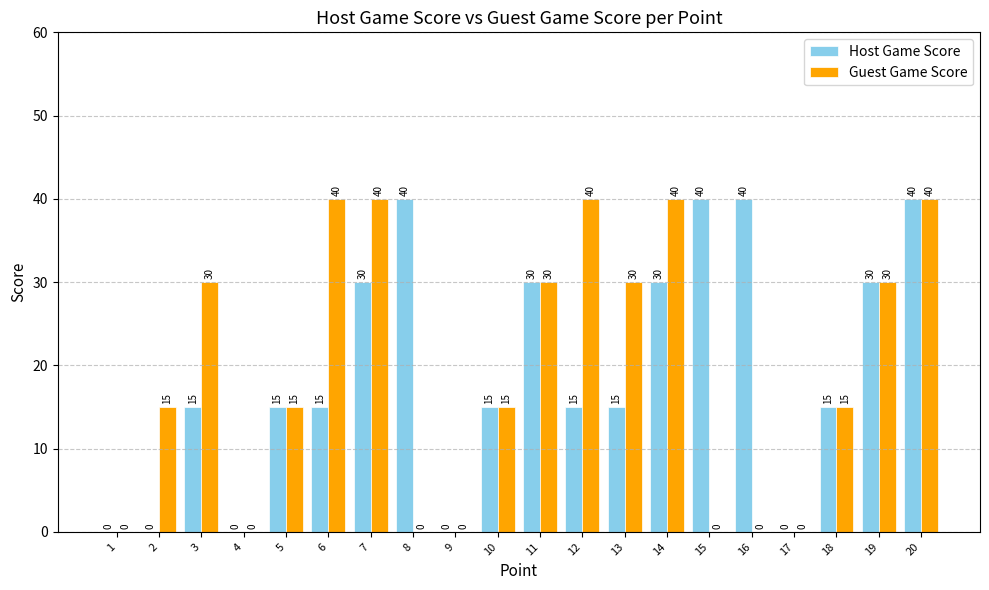

At which category is the sum across all series the highest?

20